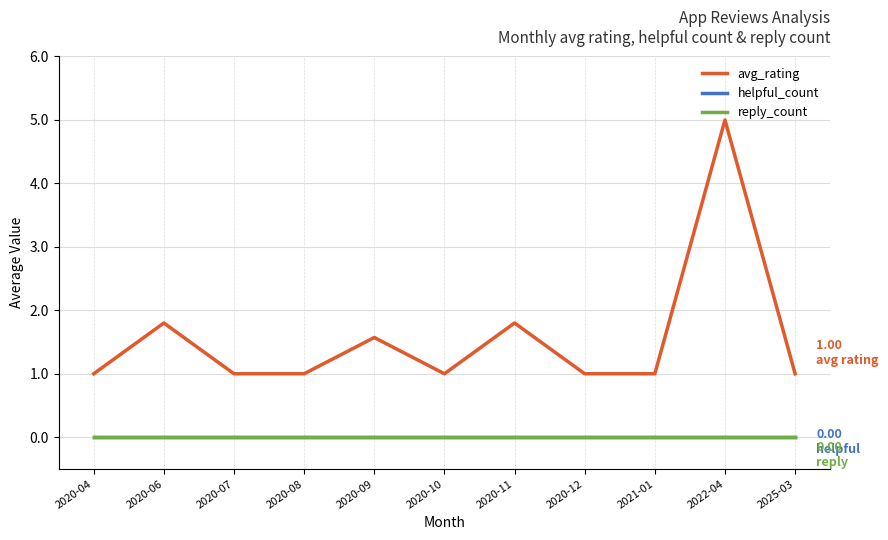

Does the chart display data point markers on the line(s)?

No